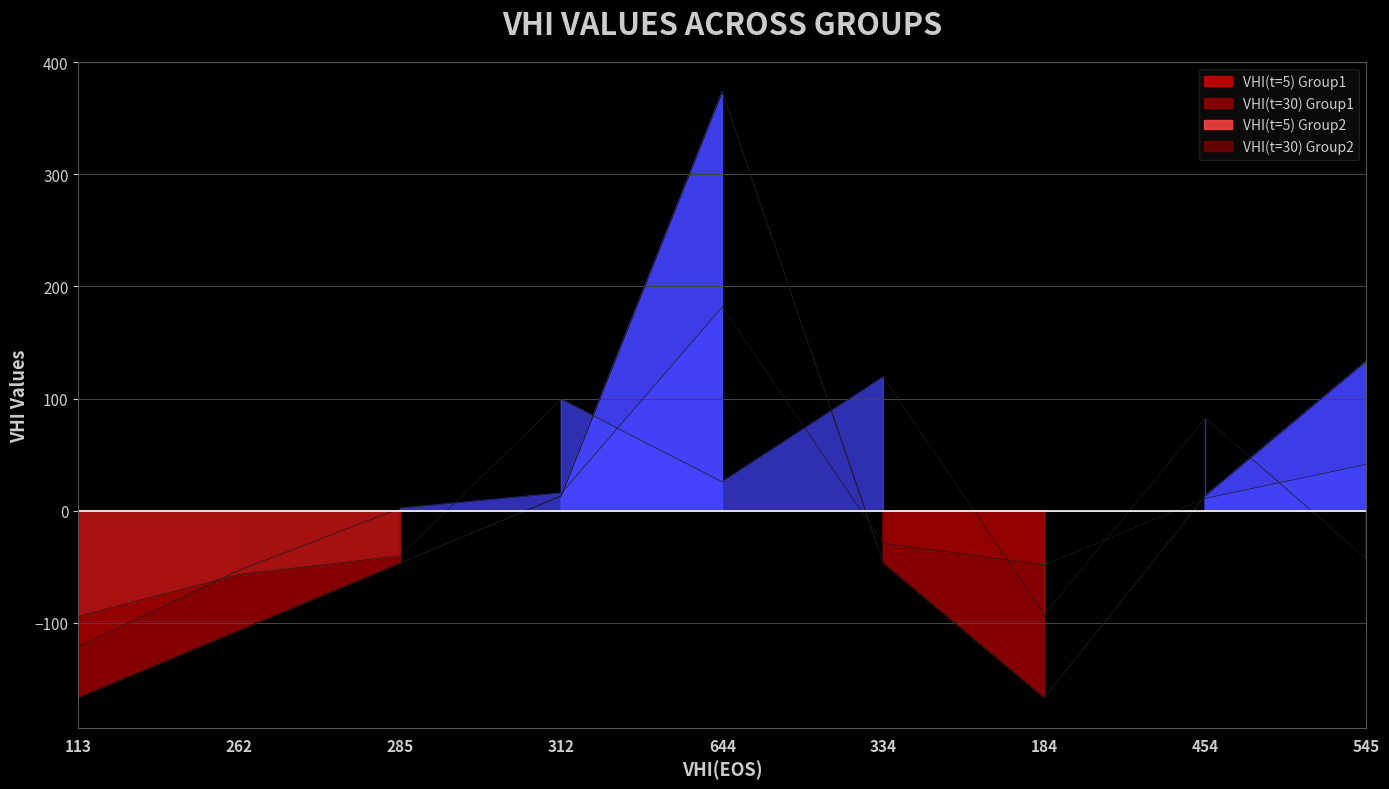

Which has a higher value, 312 or 184?

312